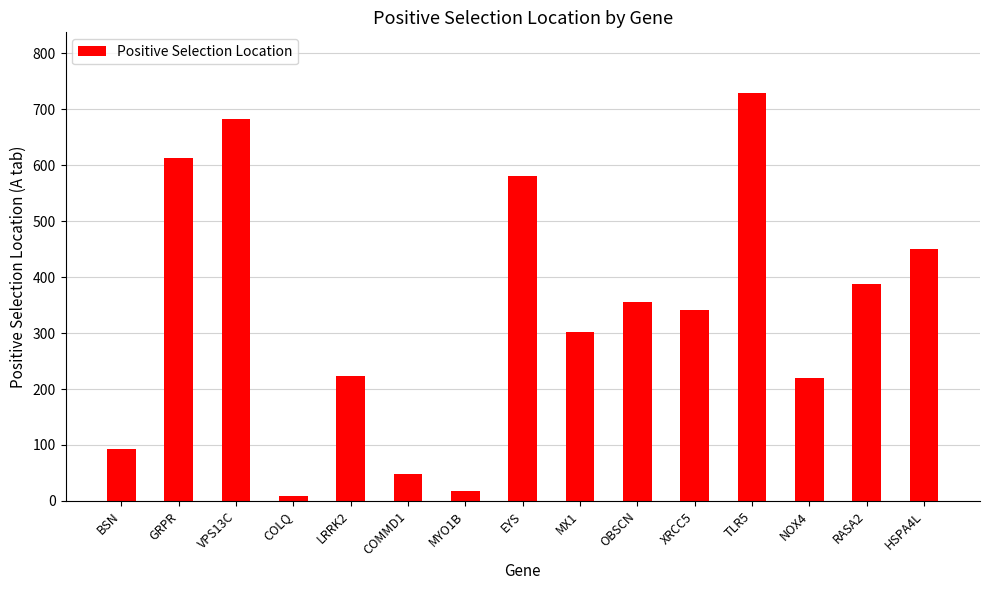

At which label is the value closest to 368?

OBSCN